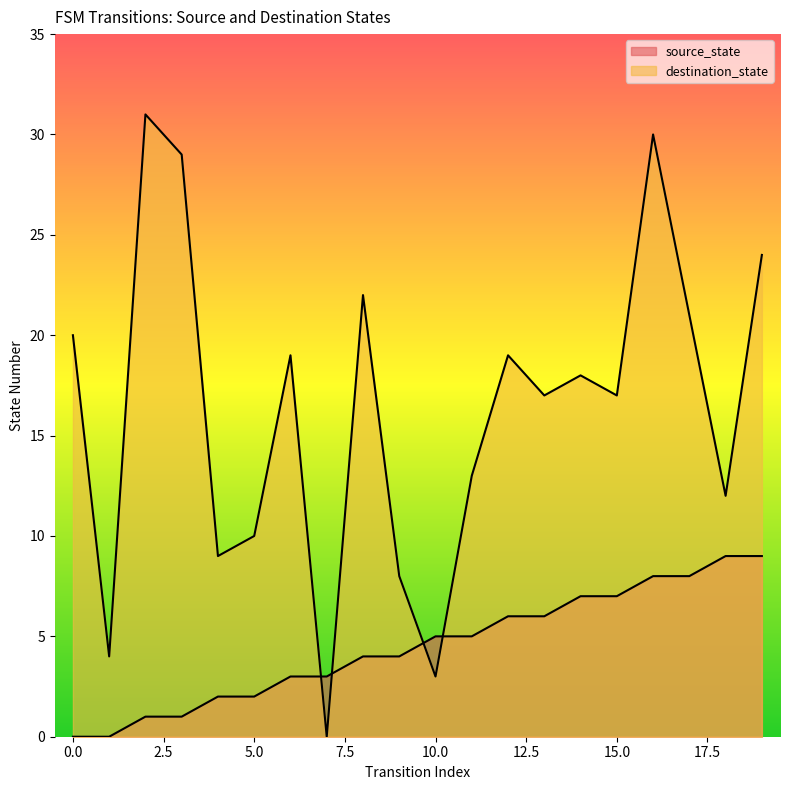

How many values in the source_state series are below 5?

10